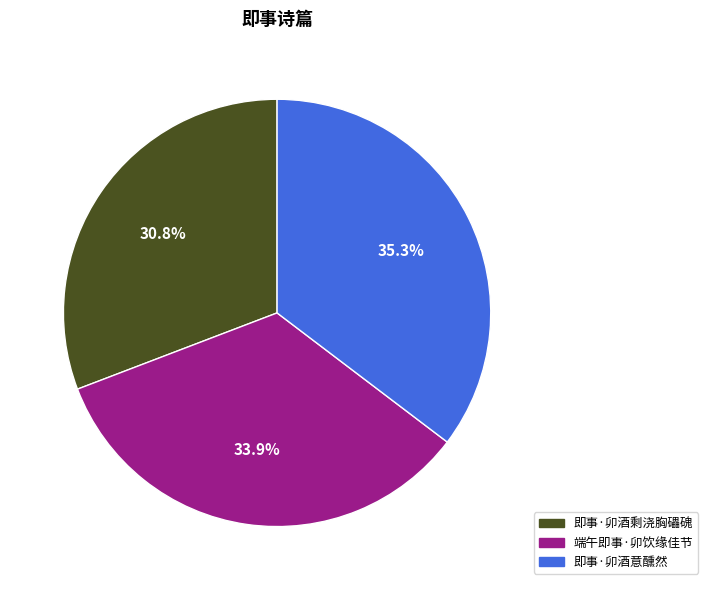

What portion of the pie excludes 即事·卯酒意醺然?

64.7%